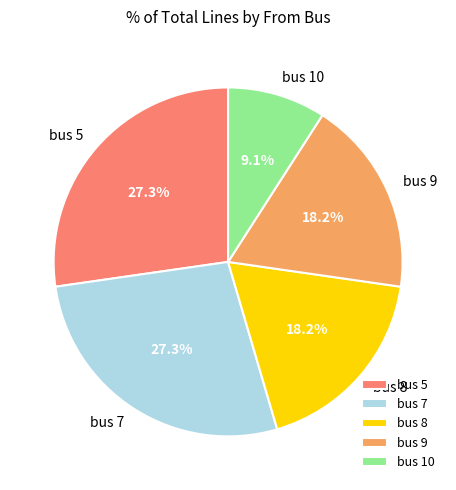

To the nearest percent, what percentage of the pie is bus 10?

9%